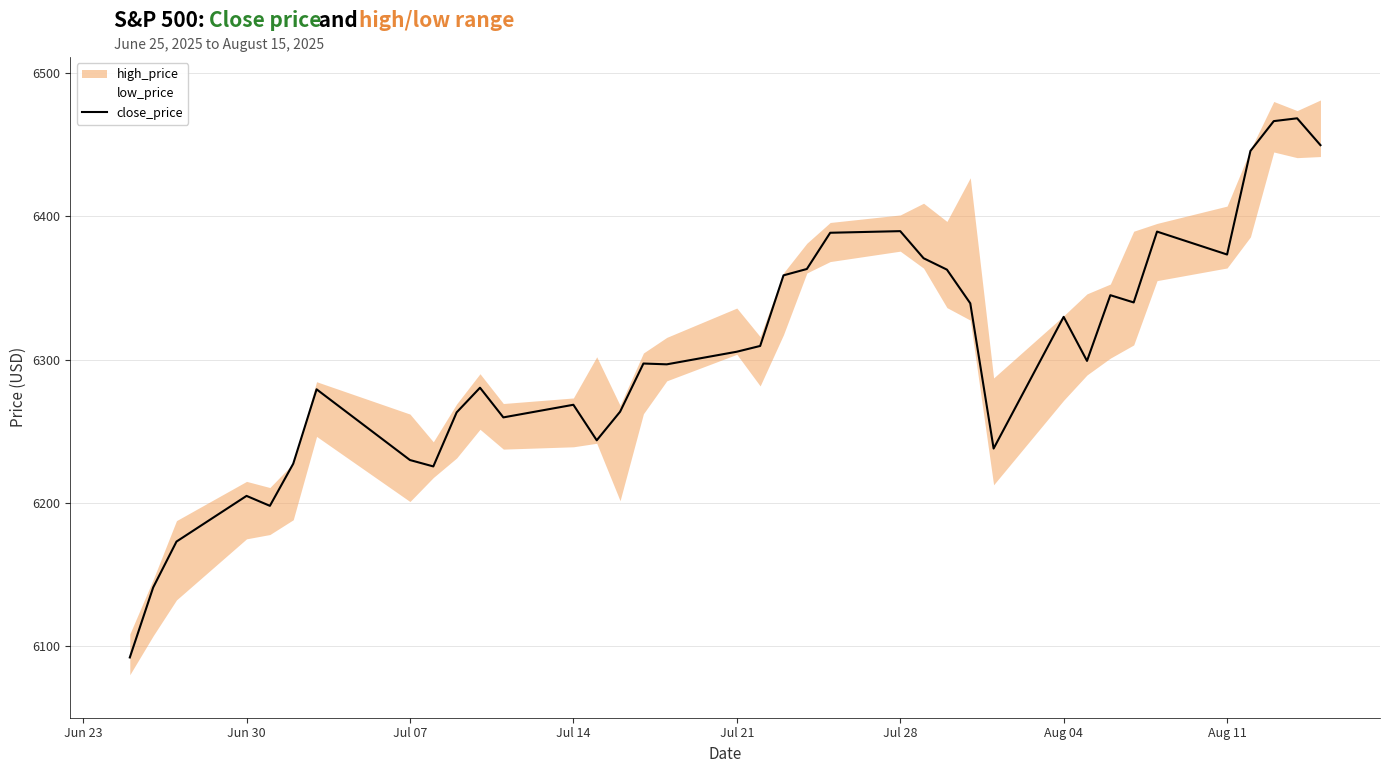

True or false: there are more than 0 points higher than both neighbors.

True